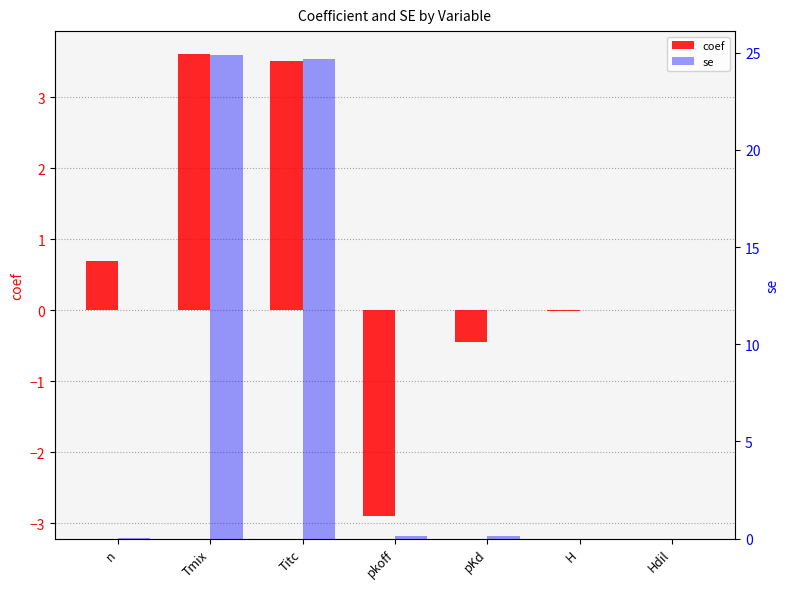

Reading right to left, transcribe all the data shown in this chart.

coef: Hdil=-0.0	H=-0.0	pKd=-0.4	pkoff=-2.9	Titc=3.5	Tmix=3.6	n=0.7
se: Hdil=0.0	H=0.0	pKd=0.1	pkoff=0.1	Titc=24.7	Tmix=24.9	n=0.0